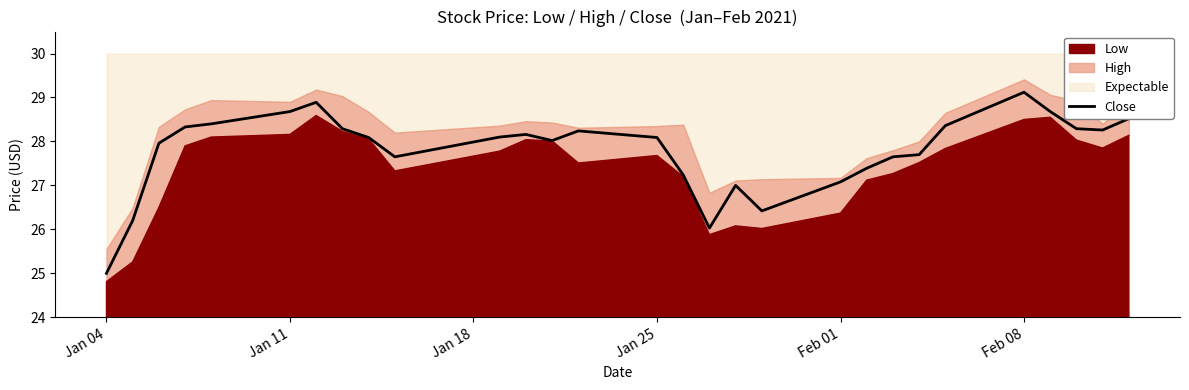

Which category has the lowest value in the Close series?

Jan 04